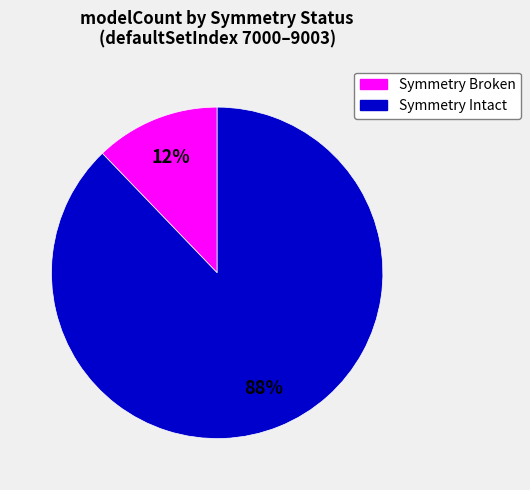

Does any single category account for the majority?

Yes